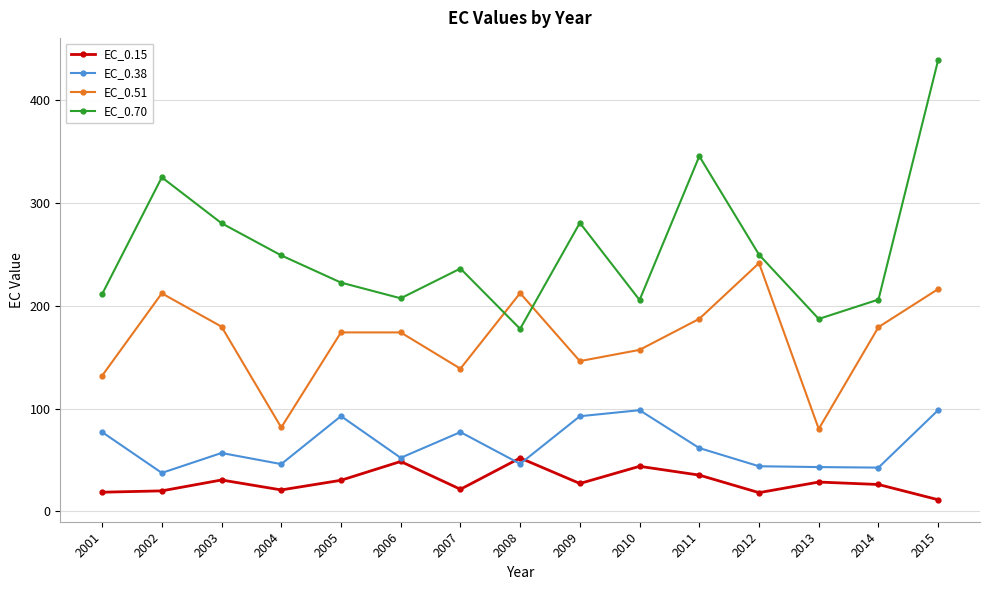

What is the spread (max minus min) of values at 2015?

428.0